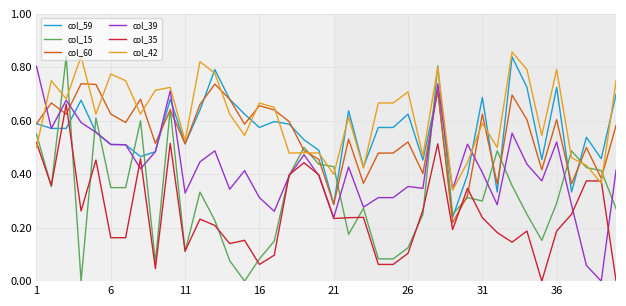

How many times do col_59 and col_15 cross each other?

14